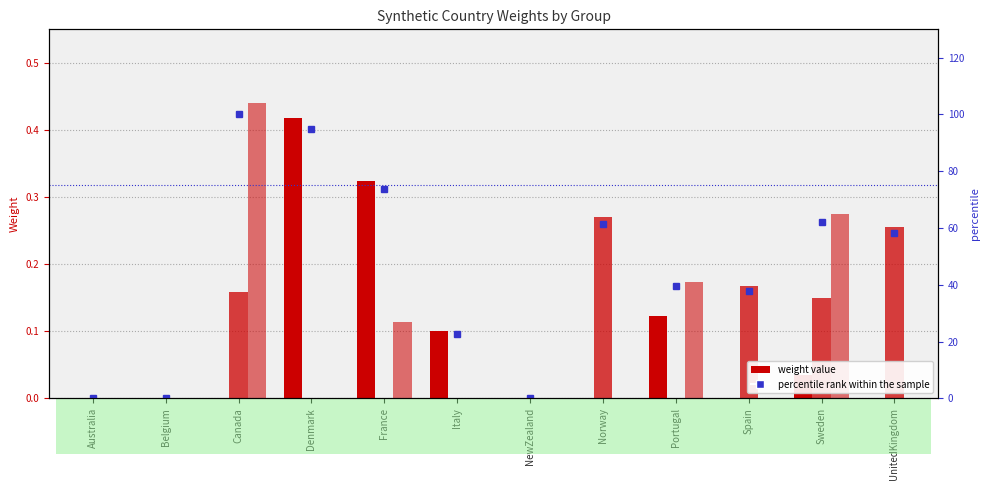

Reading left to right, list all the values displayed in this chart.

Synth 1: 0.0	0.0	0.0	0.4	0.3	0.1	0.0	0.0	0.1	0.0	0.0	0.0
Synth 2: 0.0	0.0	0.2	0.0	0.0	0.0	0.0	0.3	0.0	0.2	0.1	0.3
Synth 3: 0.0	0.0	0.4	0.0	0.1	0.0	0.0	0.0	0.2	0.0	0.3	0.0
percentile rank within the sample: 0.0	0.0	100.0	95.0	73.6	22.7	0.0	61.4	39.5	38.0	62.3	58.2